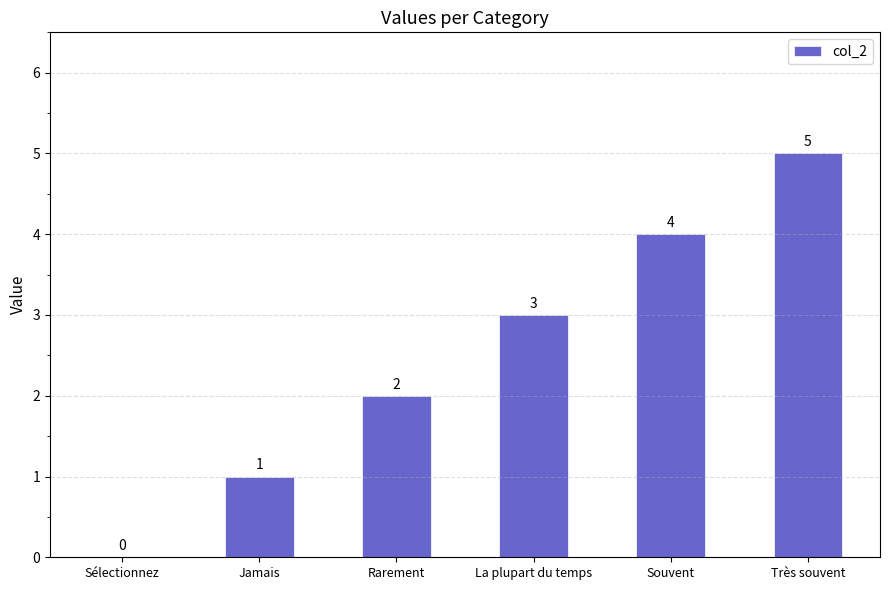

Which category has the highest value across all series?

Très souvent